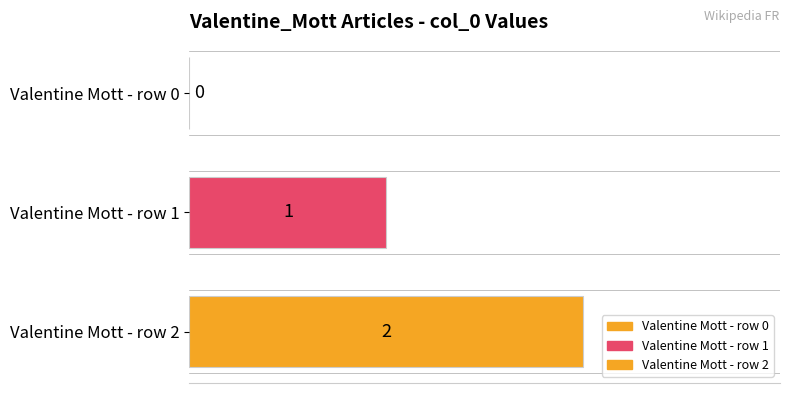

Count the number of categories in the chart.

1